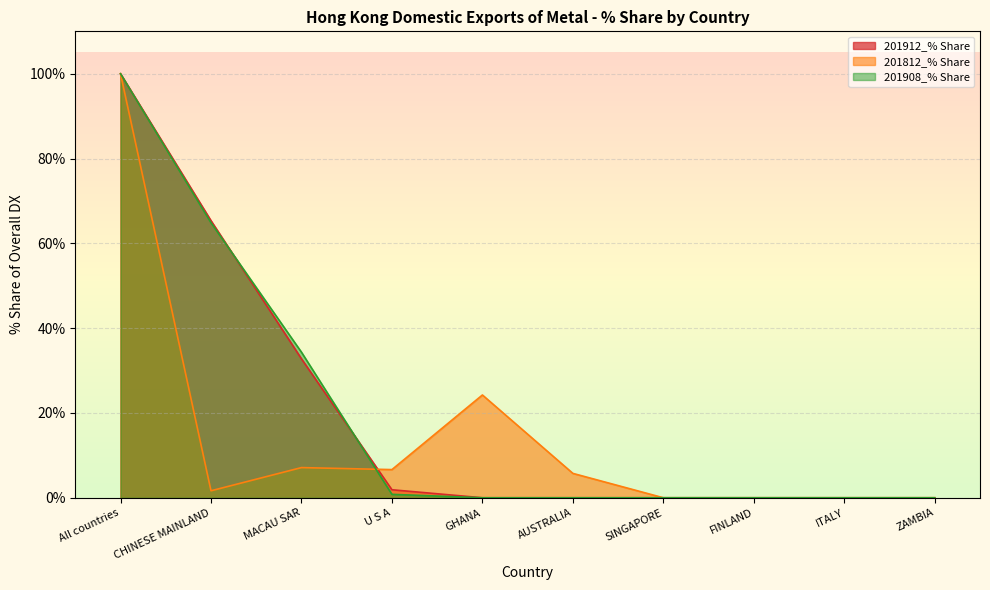

How many times do 201912_% Share and 201912_HKD cross each other?

2